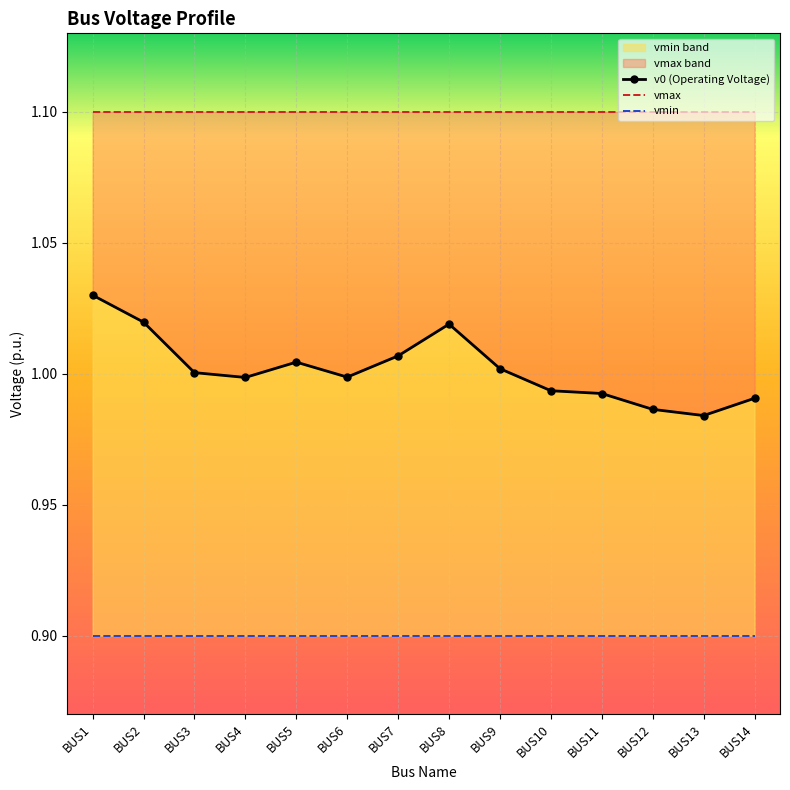

Which series changed the most between BUS7 and BUS11?

v0 (Operating Voltage)